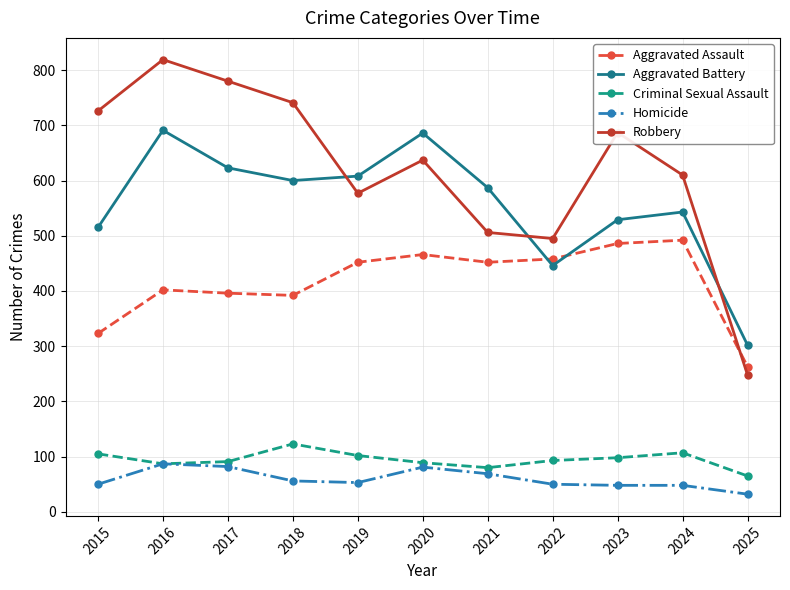

How many interior local valleys does the Robbery series have?

2